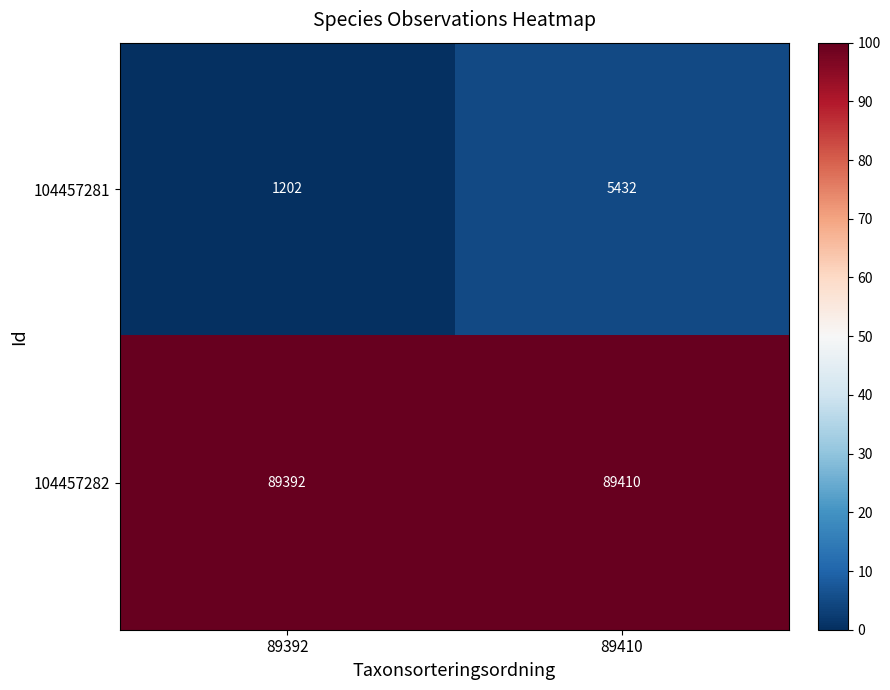

What is the total value across all series at 89392?

90594